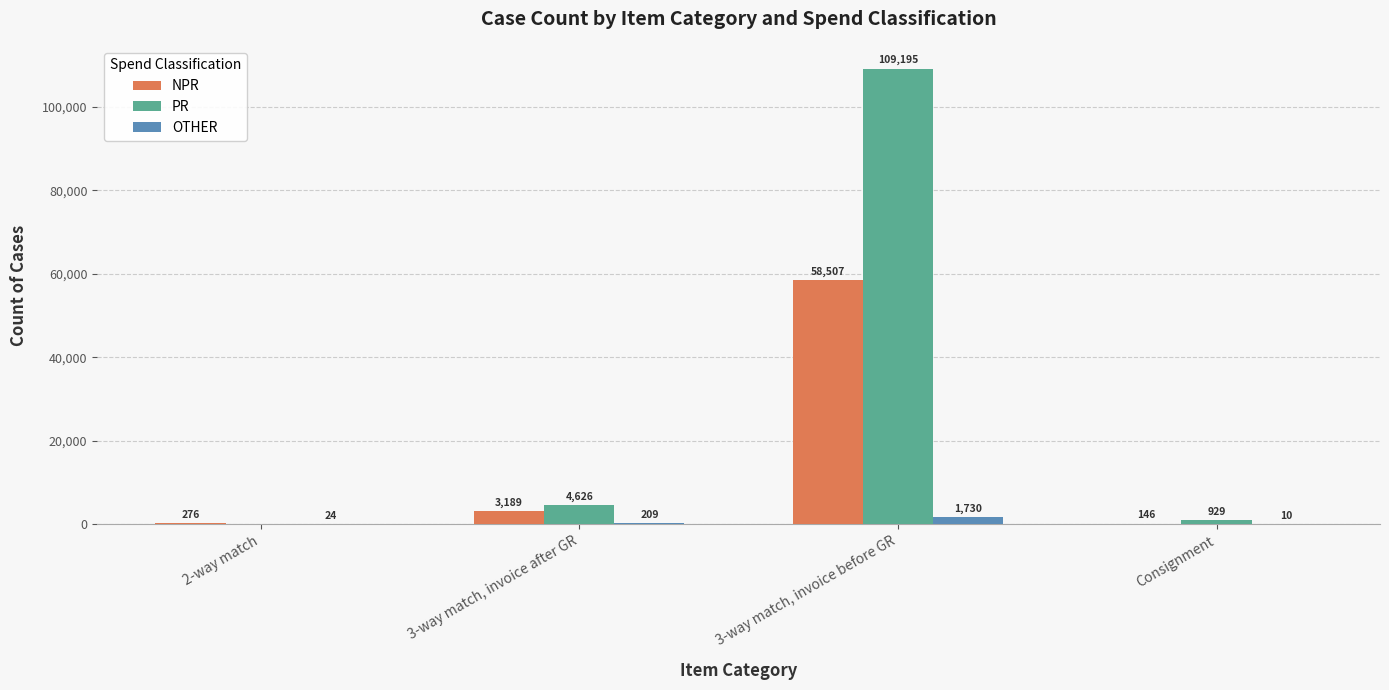

What is the total value across all series at Consignment?

1085